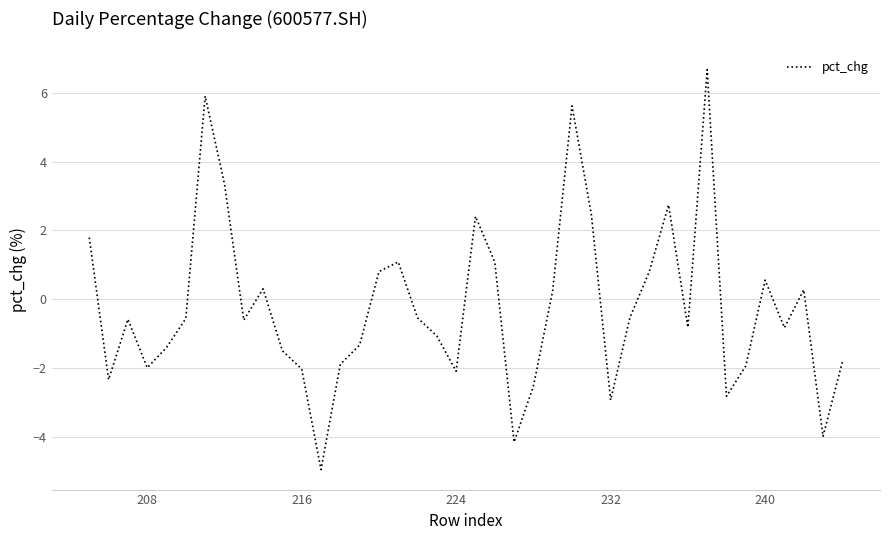

How many positive values are there?

16